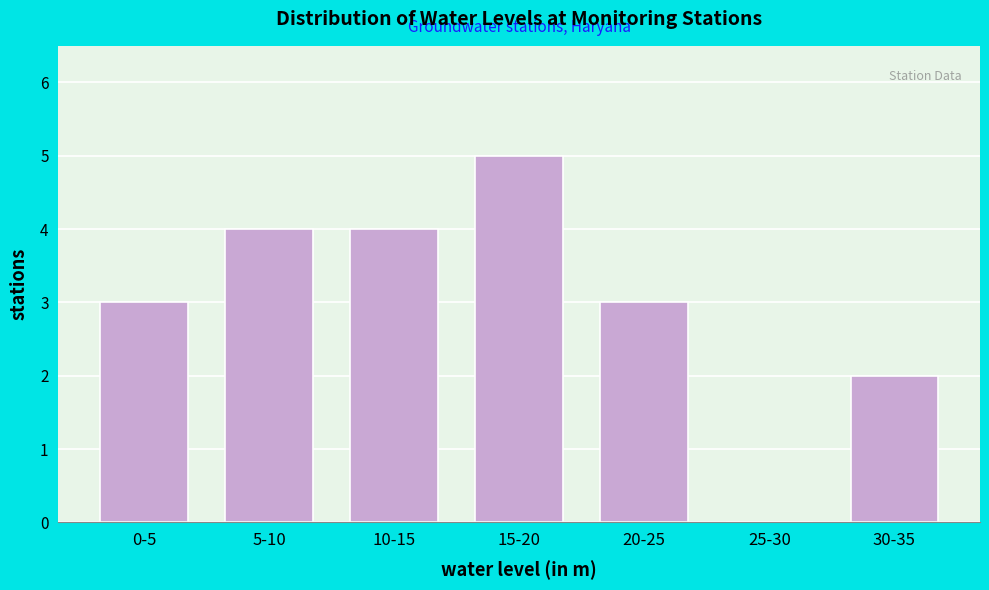

Reading left to right, extract all data points from this chart.

0-5=3	5-10=4	10-15=4	15-20=5	20-25=3	25-30=0	30-35=2